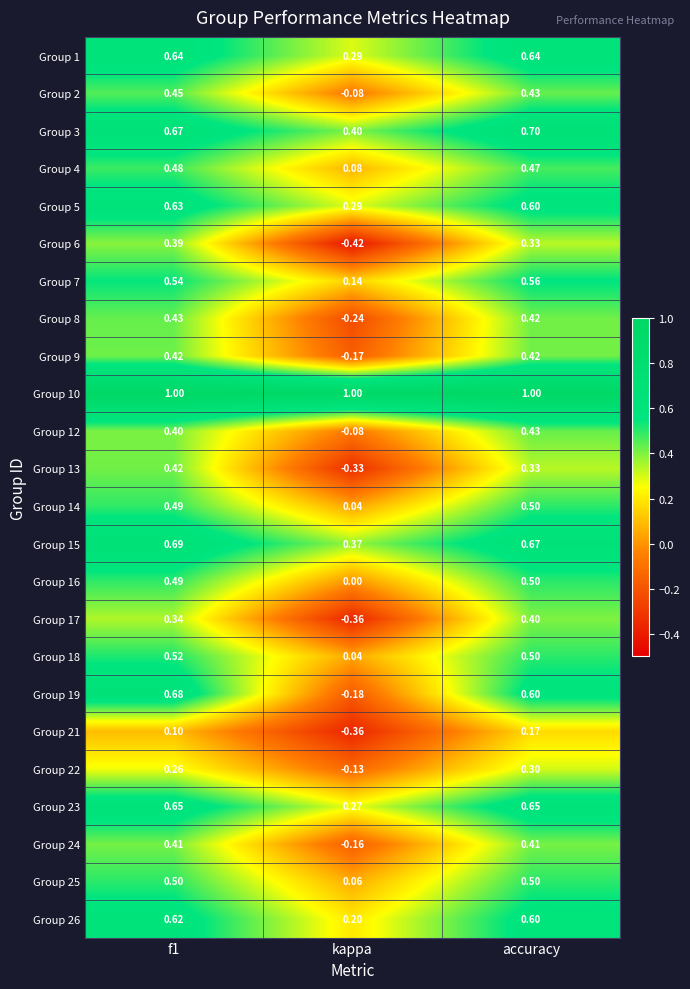

What is the greatest value displayed?

1.0